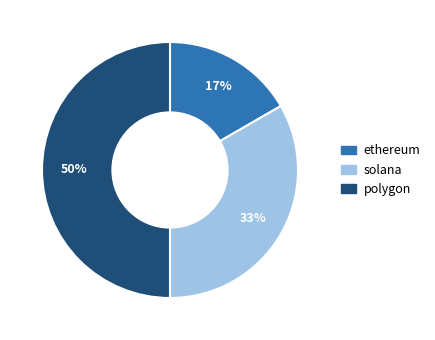

To the nearest percent, what percentage of the pie is polygon?

50%